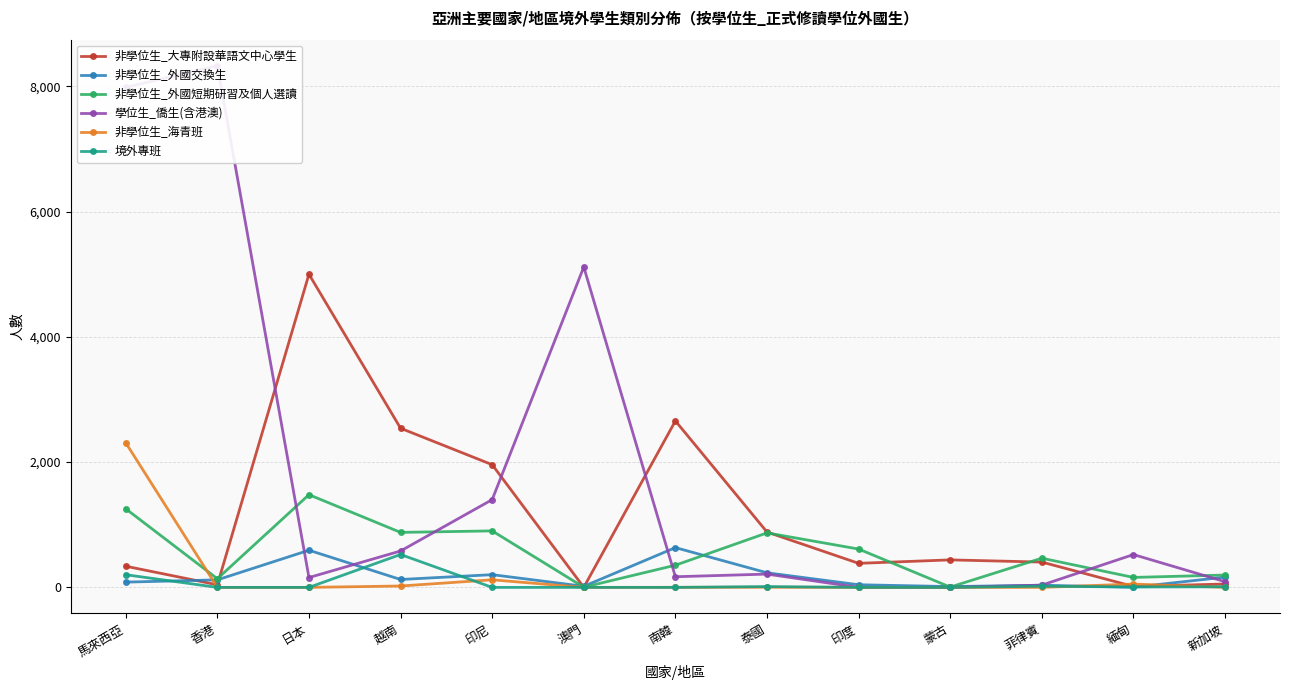

Reading right to left, list all the values displayed in this chart.

非學位生_大專附設華語文中心學生: 新加坡=54	緬甸=15	菲律賓=404	蒙古=439	印度=384	泰國=884	南韓=2658	澳門=1	印尼=1959	越南=2541	日本=5000	香港=41	馬來西亞=338
非學位生_外國交換生: 新加坡=164	緬甸=2	菲律賓=34	蒙古=13	印度=42	泰國=233	南韓=635	澳門=17	印尼=203	越南=126	日本=593	香港=120	馬來西亞=84
非學位生_外國短期研習及個人選讀: 新加坡=197	緬甸=159	菲律賓=466	蒙古=5	印度=612	泰國=870	南韓=354	澳門=3	印尼=902	越南=878	日本=1480	香港=138	馬來西亞=1255
學位生_僑生(含港澳): 新加坡=91	緬甸=524	菲律賓=36	蒙古=0	印度=0	泰國=212	南韓=170	澳門=5116	印尼=1401	越南=581	日本=157	香港=8329	馬來西亞=7984
非學位生_海青班: 新加坡=0	緬甸=53	菲律賓=0	蒙古=0	印度=0	泰國=2	南韓=1	澳門=0	印尼=121	越南=22	日本=0	香港=0	馬來西亞=2309
境外專班: 新加坡=10	緬甸=6	菲律賓=19	蒙古=0	印度=0	泰國=13	南韓=0	澳門=0	印尼=0	越南=525	日本=0	香港=0	馬來西亞=202